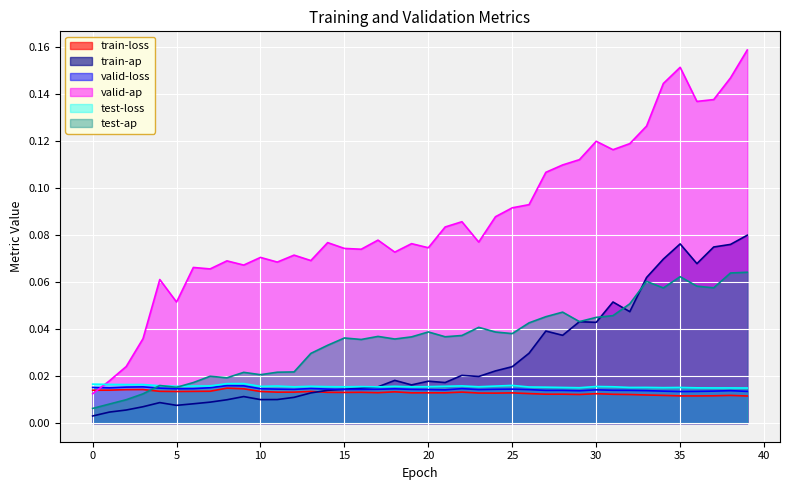

In test-ap, how many points are higher than both neighbors (excluding endpoints)?

10